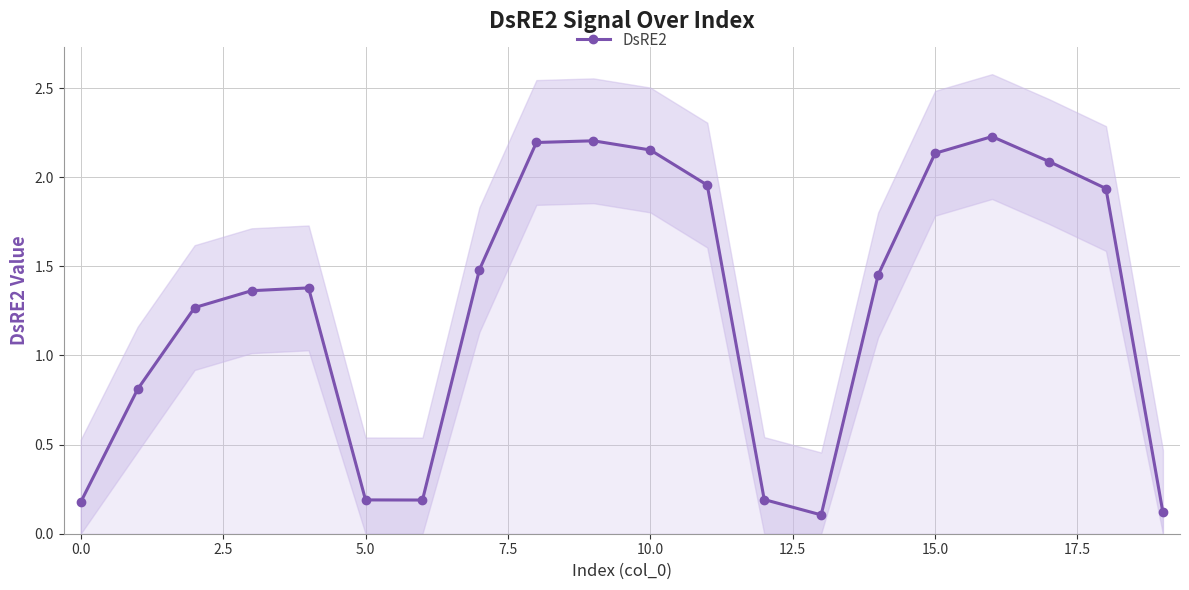

How many series are shown in this chart?

1